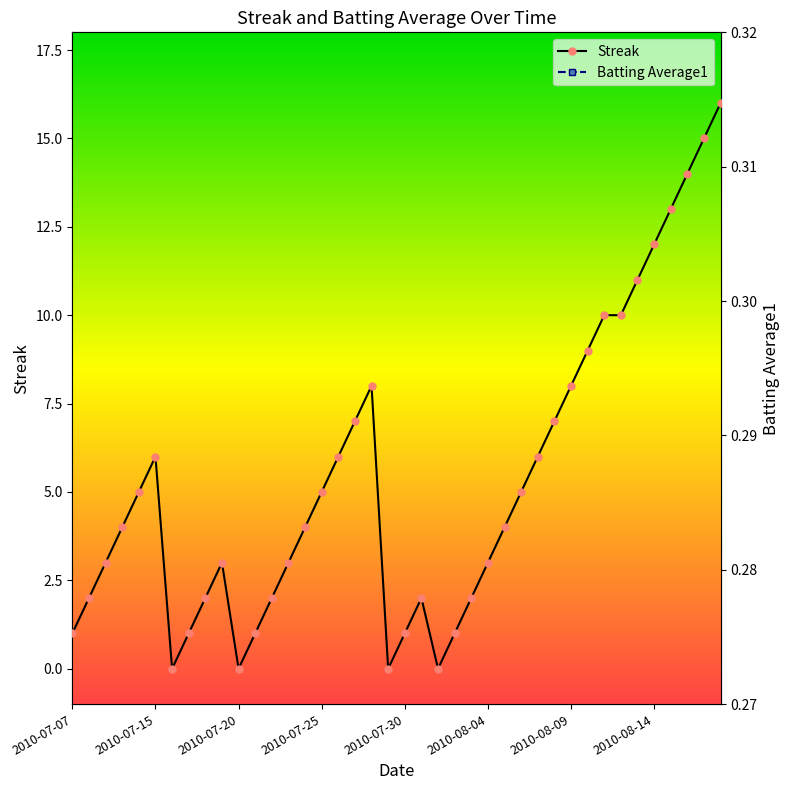

True or false: Streak has more than 2 interior local peaks.

True